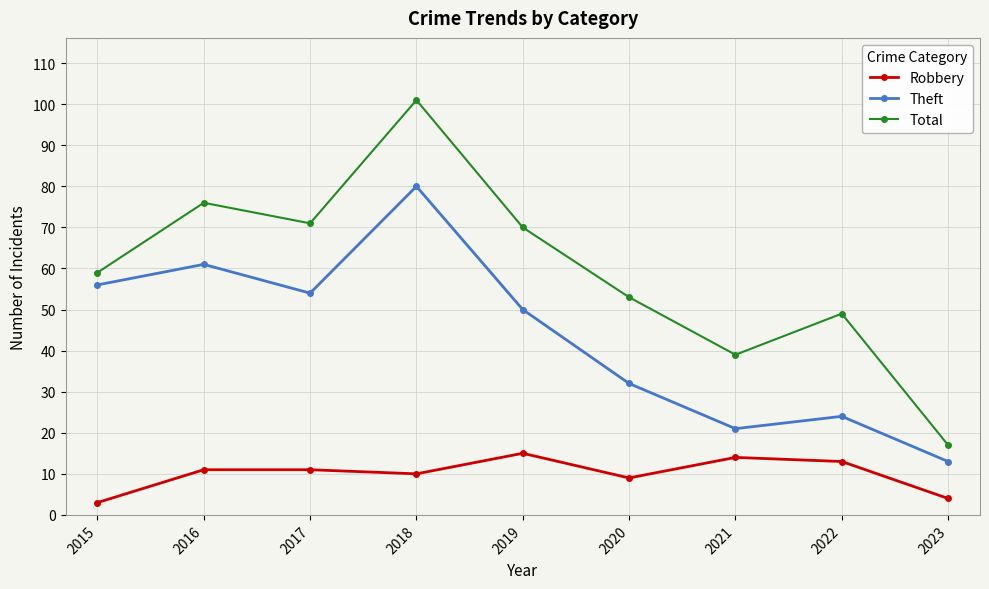

List the series in order of their overall mean, lowest first.

Robbery, Theft, Total